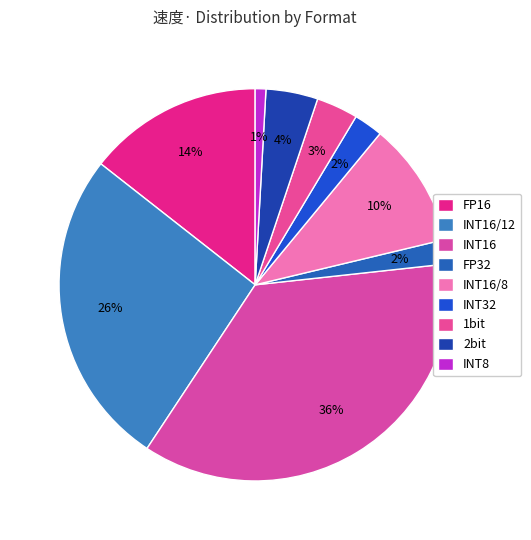

Is it true that INT16/8 is 5% of the pie?

False